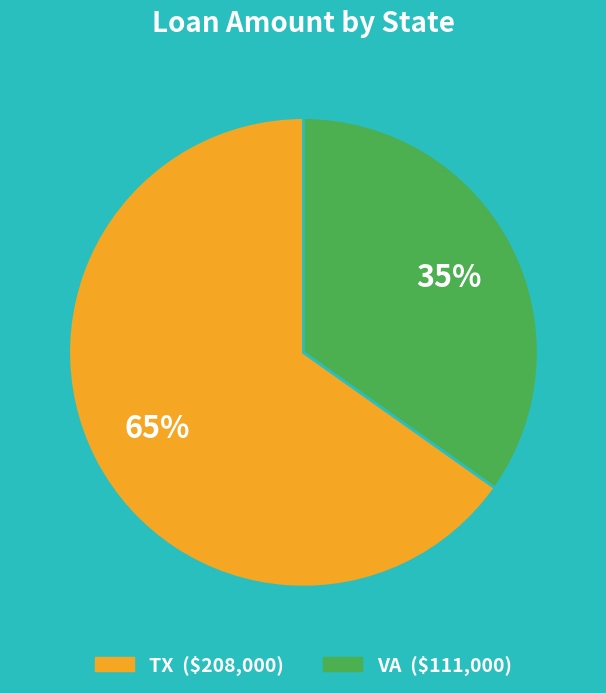

The VA slice represents 24% of the pie. True or false?

False